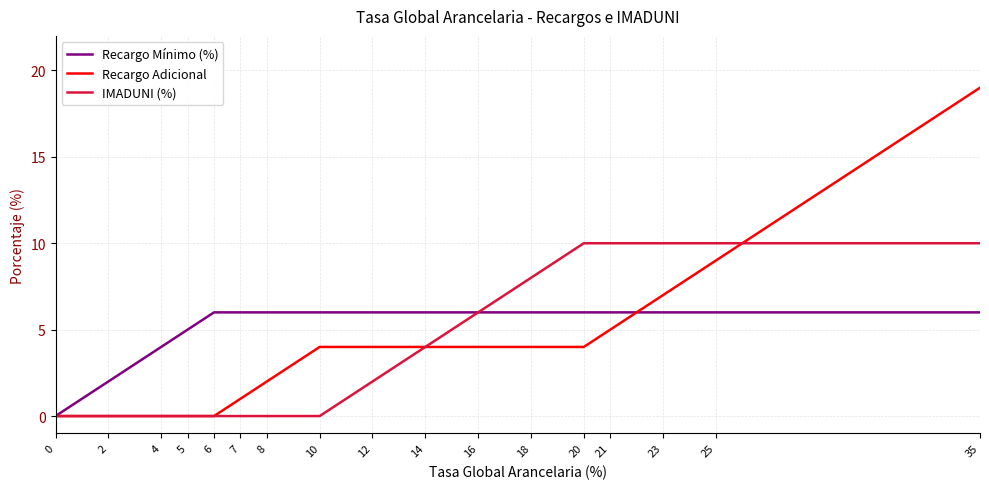

Does the chart have visible grid lines?

Yes